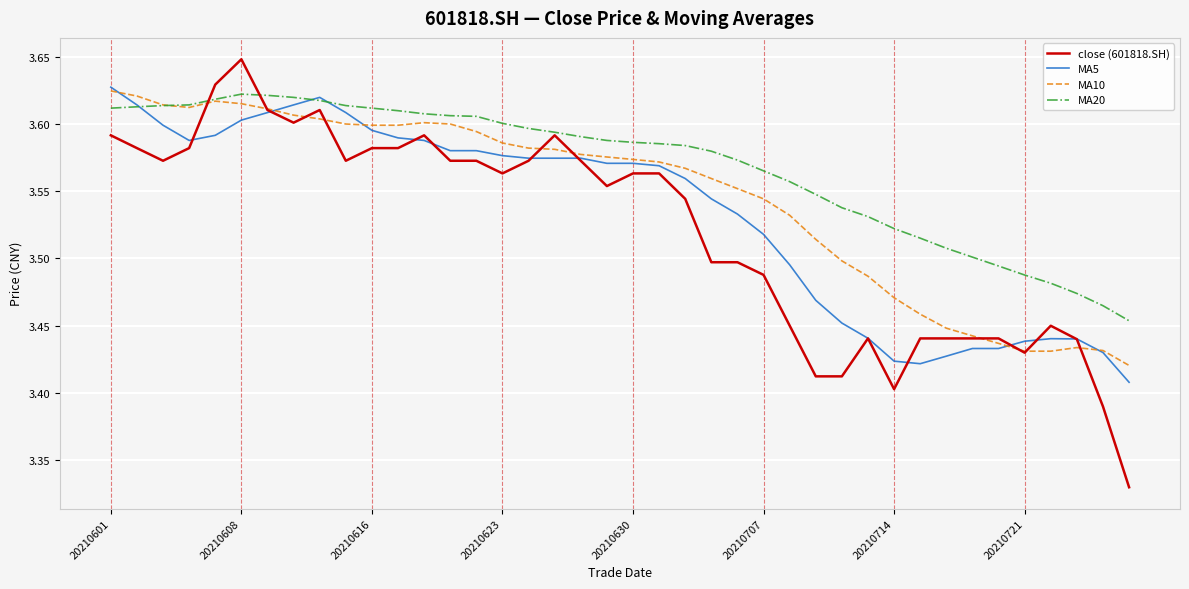

How many lines are shown in the chart?

4